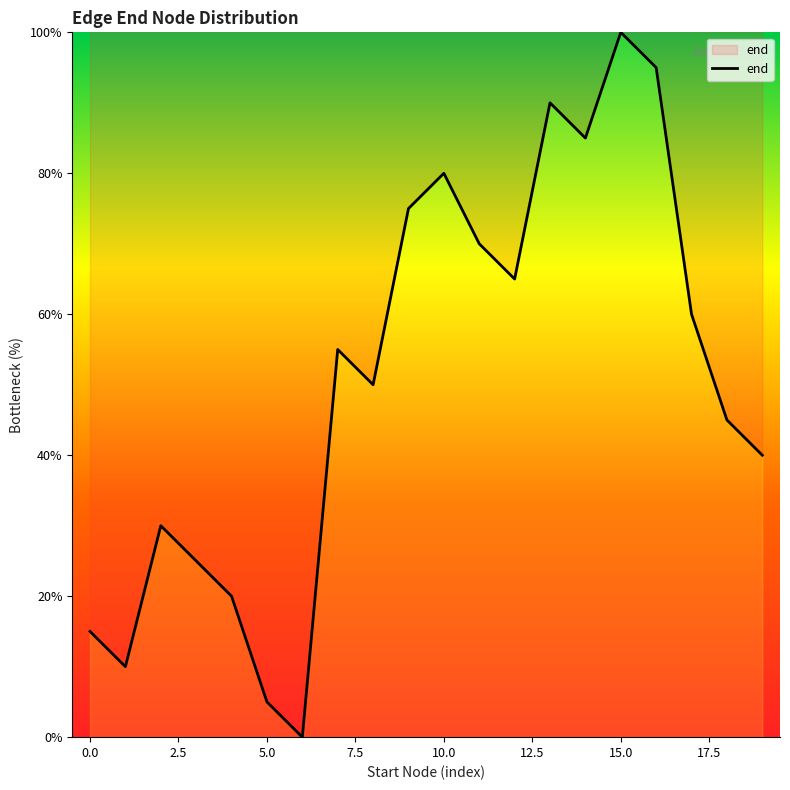

What is the difference between the maximum and minimum values?

100.0